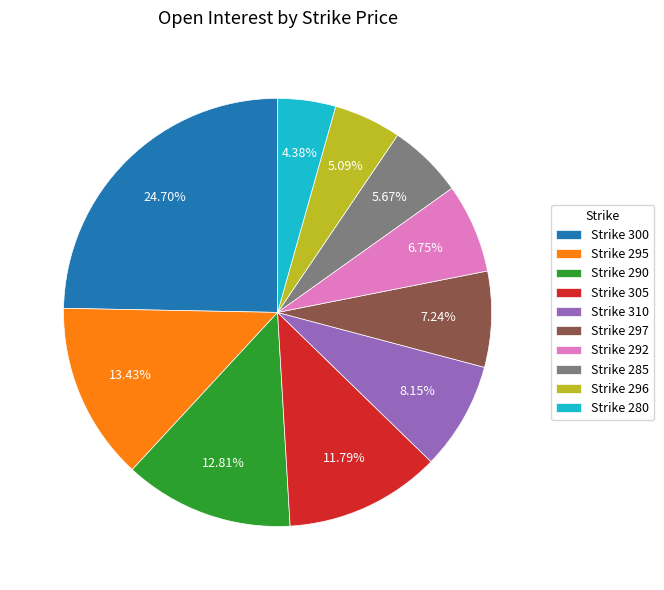

Between Strike 295 and Strike 290, which is larger?

Strike 295